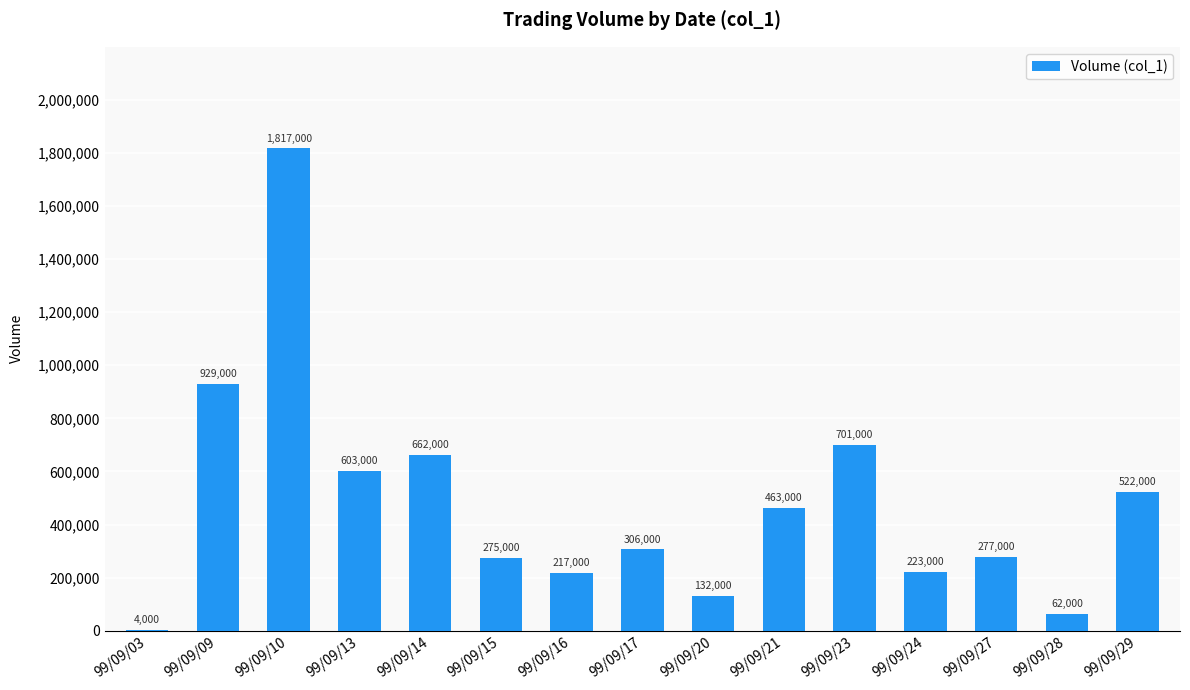

At which label is the value closest to 910500?

99/09/09